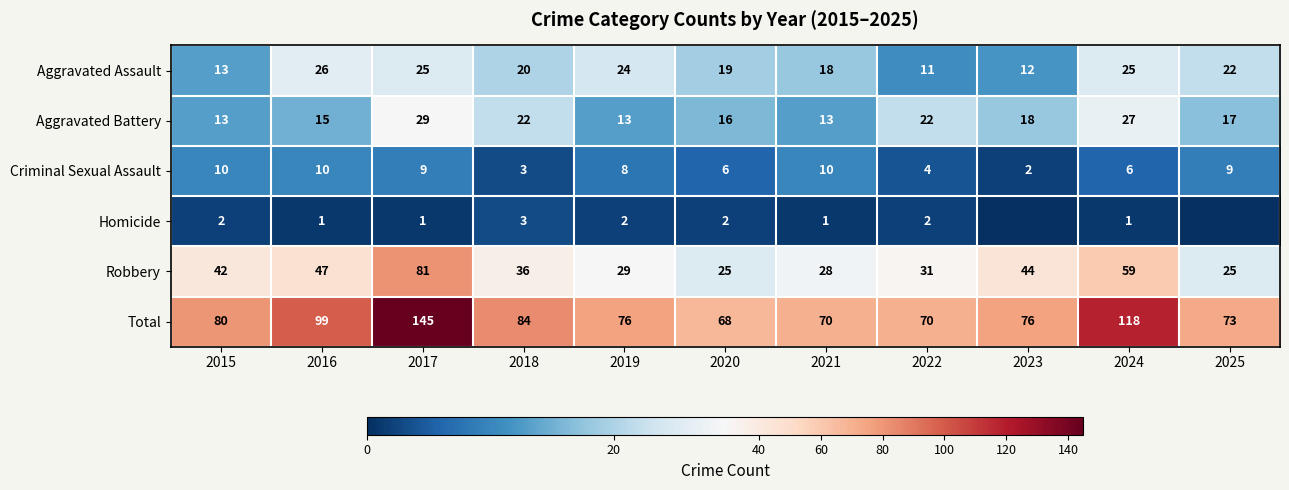

At 2024, list the series in order from largest to smallest.

Total, Robbery, Aggravated Battery, Aggravated Assault, Criminal Sexual Assault, Homicide